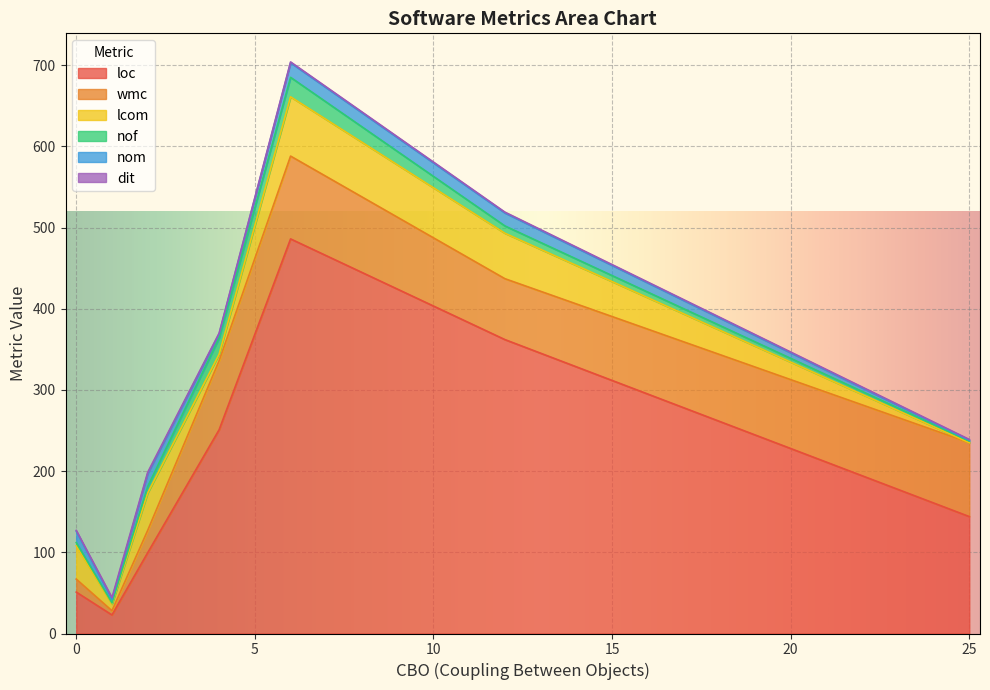

The value of loc at 25 is 96.8. True or false?

False